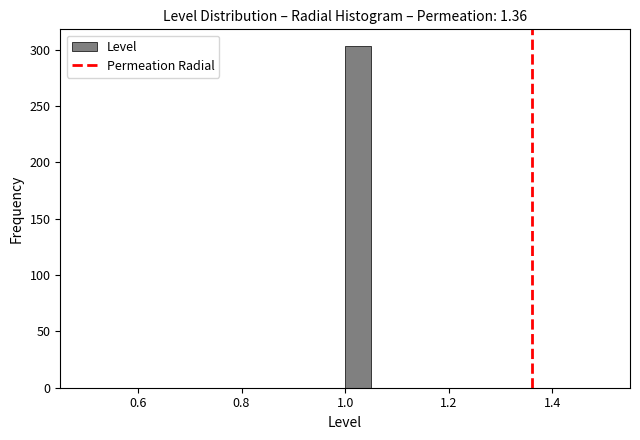

Read against the x-axis, roughly where is the centre of the tallest bar?

1.02